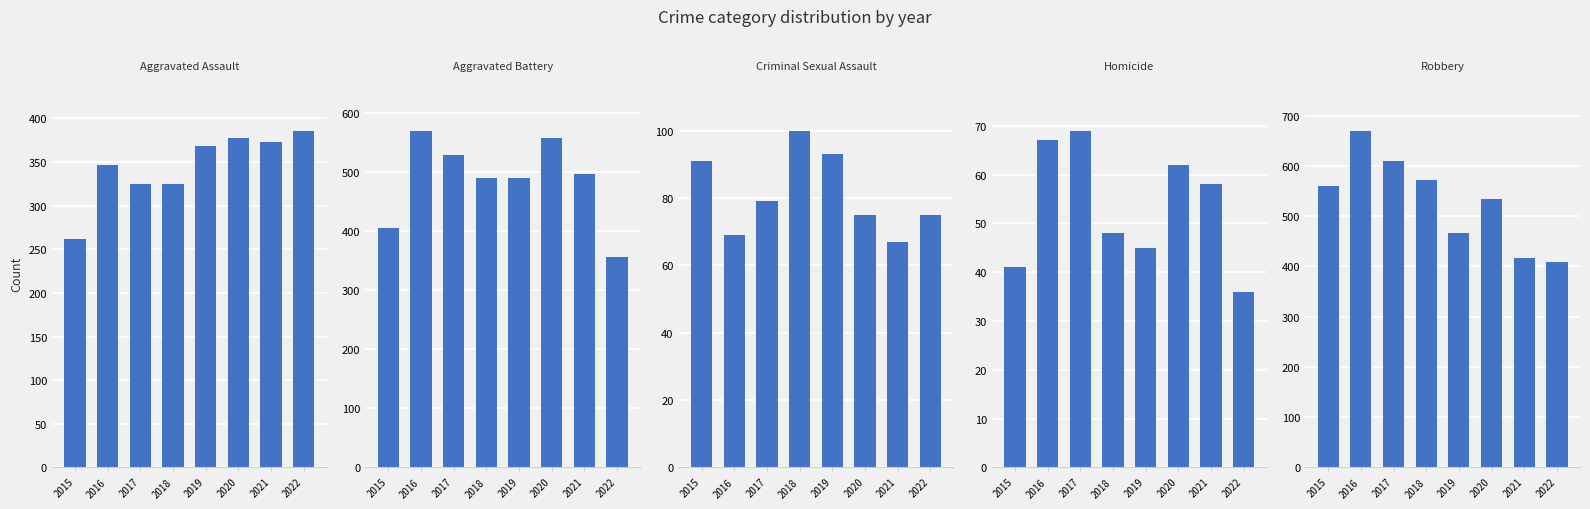

What is the smallest value displayed?

36